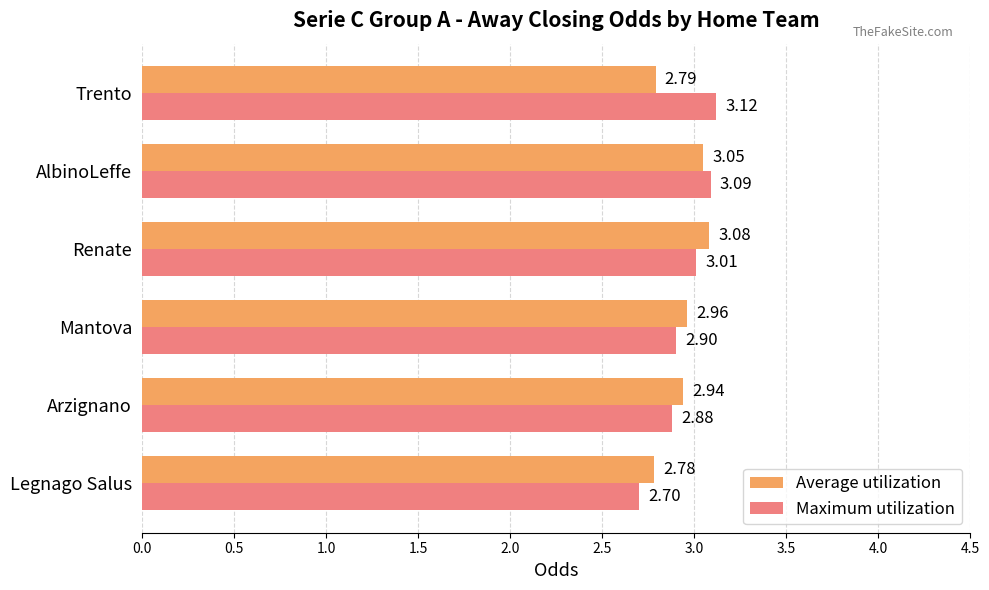

At which label does Maximum utilization reach its peak?

Trento